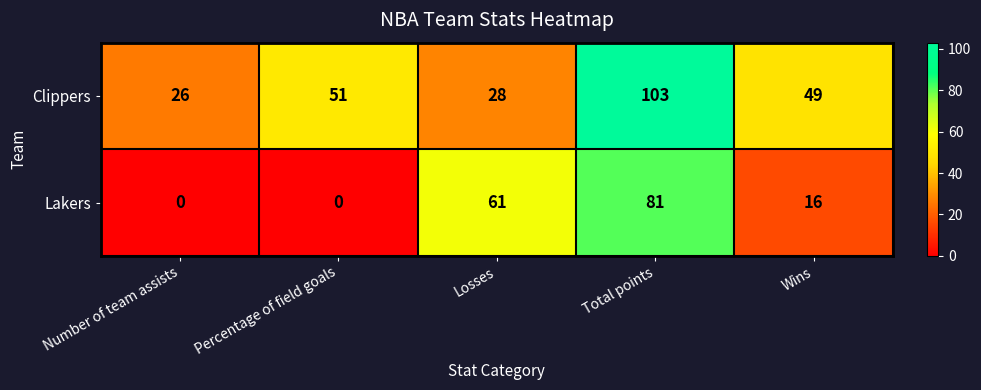

What is the spread (max minus min) of values at Percentage of field goals?

51